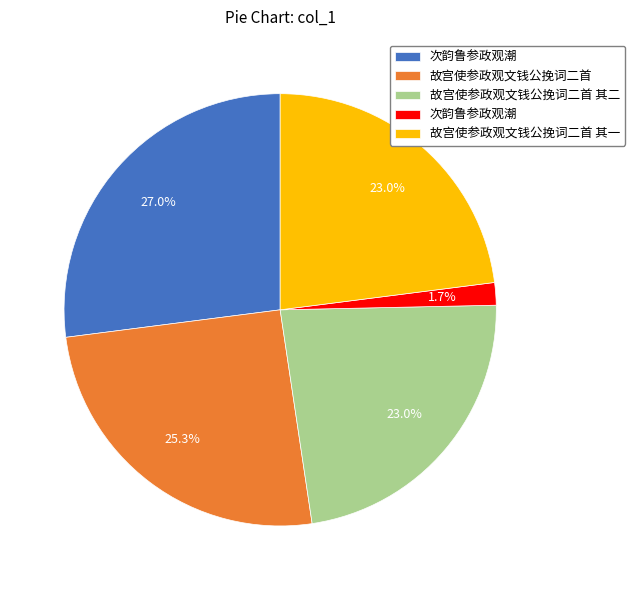

Does any single category account for the majority?

No